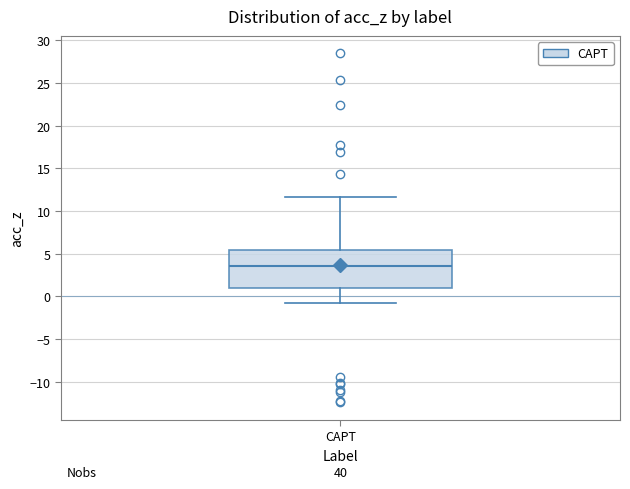

Where is the upper edge of the box for CAPT on the y-axis? The values are not printed on the chart, so give them approximately, as read against the axis.

5.5